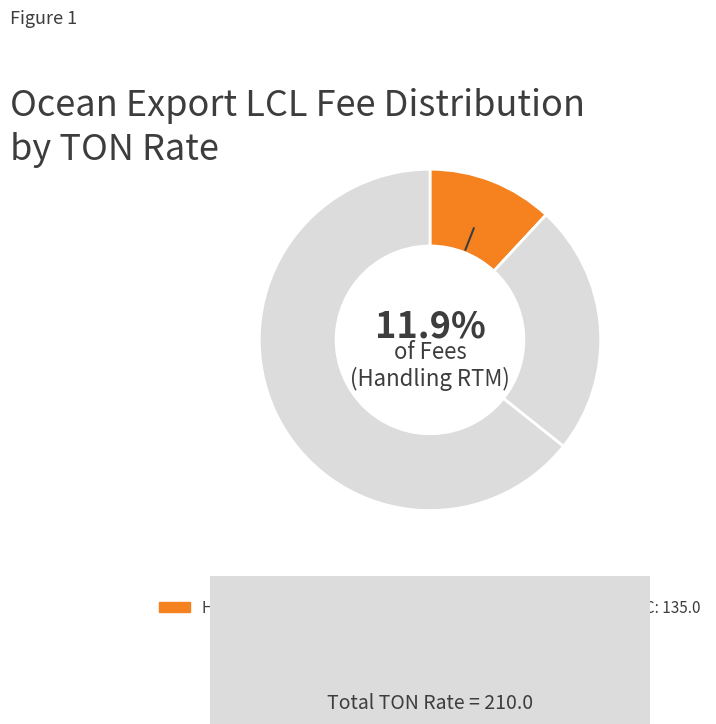

How much of the chart is everything except ONC?

76.2%